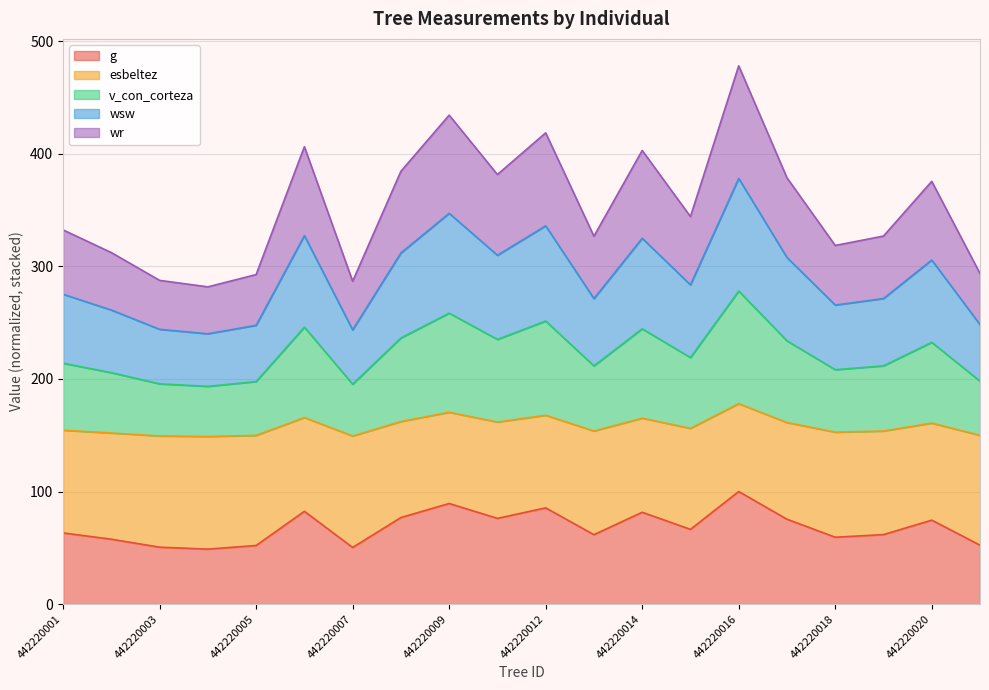

What is the highest value of the g series?

100.0